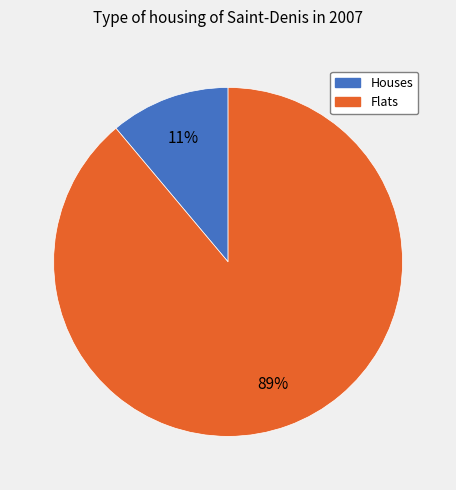

To the nearest percent, what is the difference between the largest and smallest slice percentages?

78%